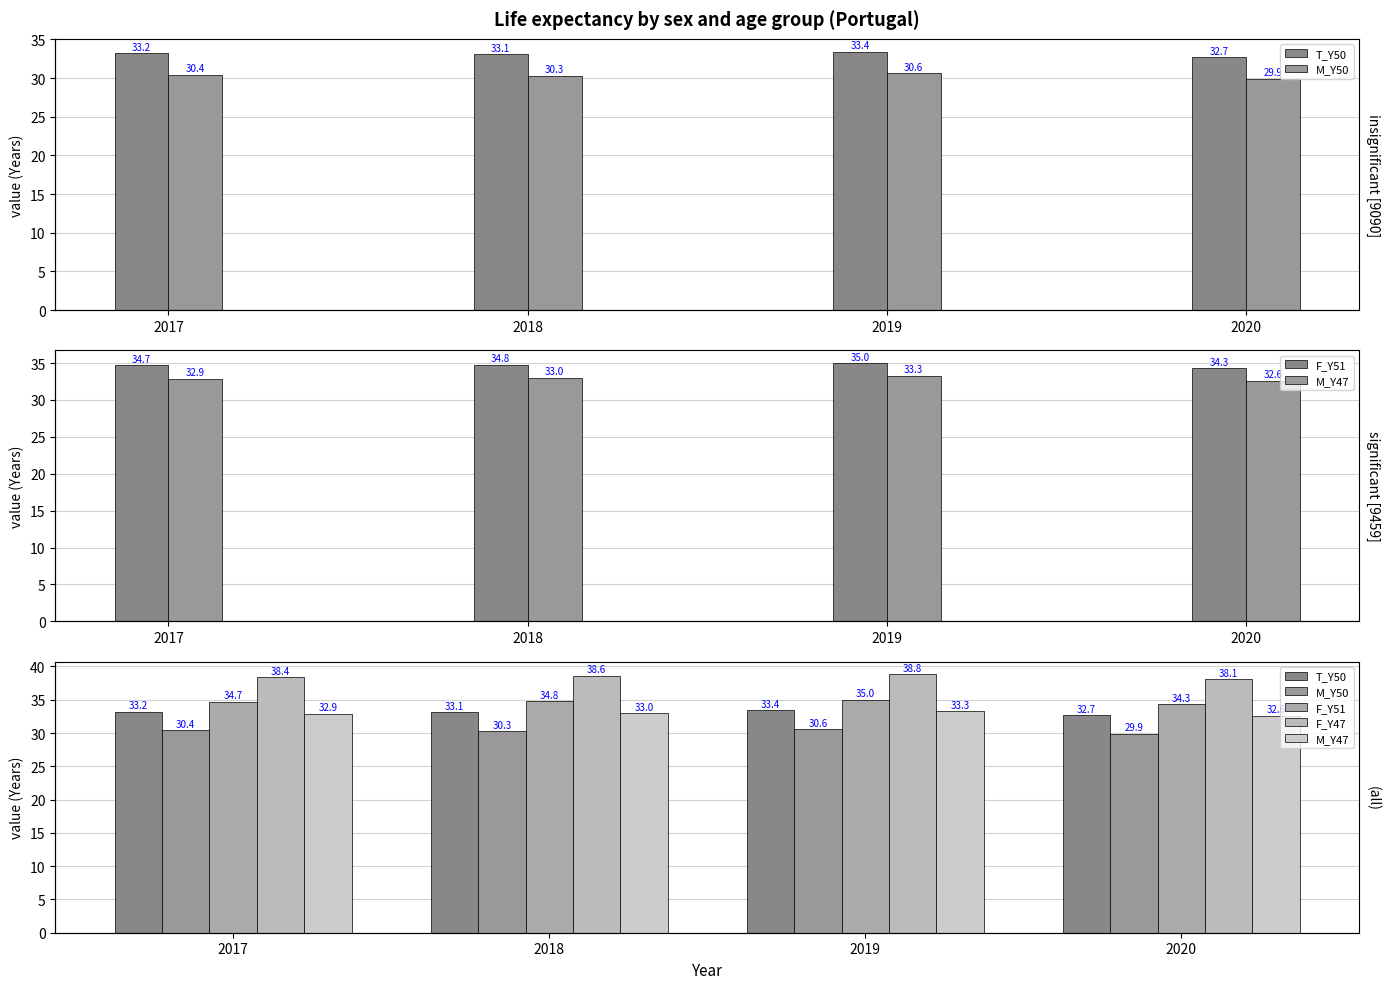

Which series changed the most between 2019 and 2020?

M_Y50